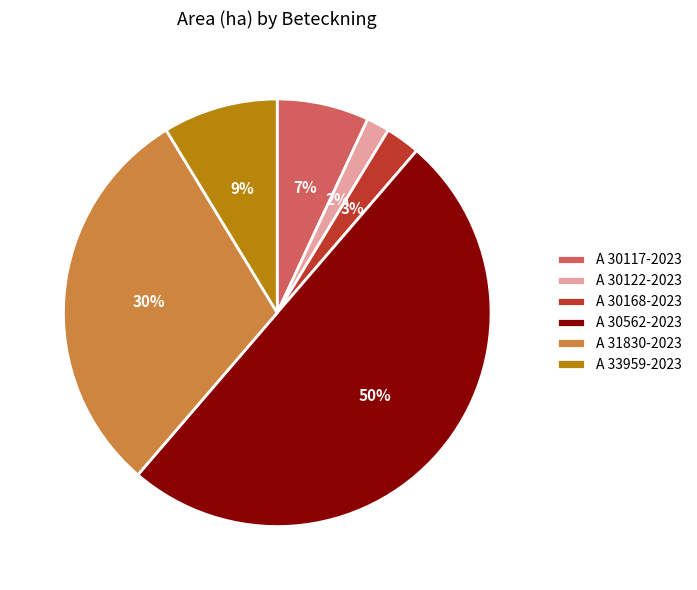

To the nearest percent, what percentage of the pie is A 30562-2023?

50%